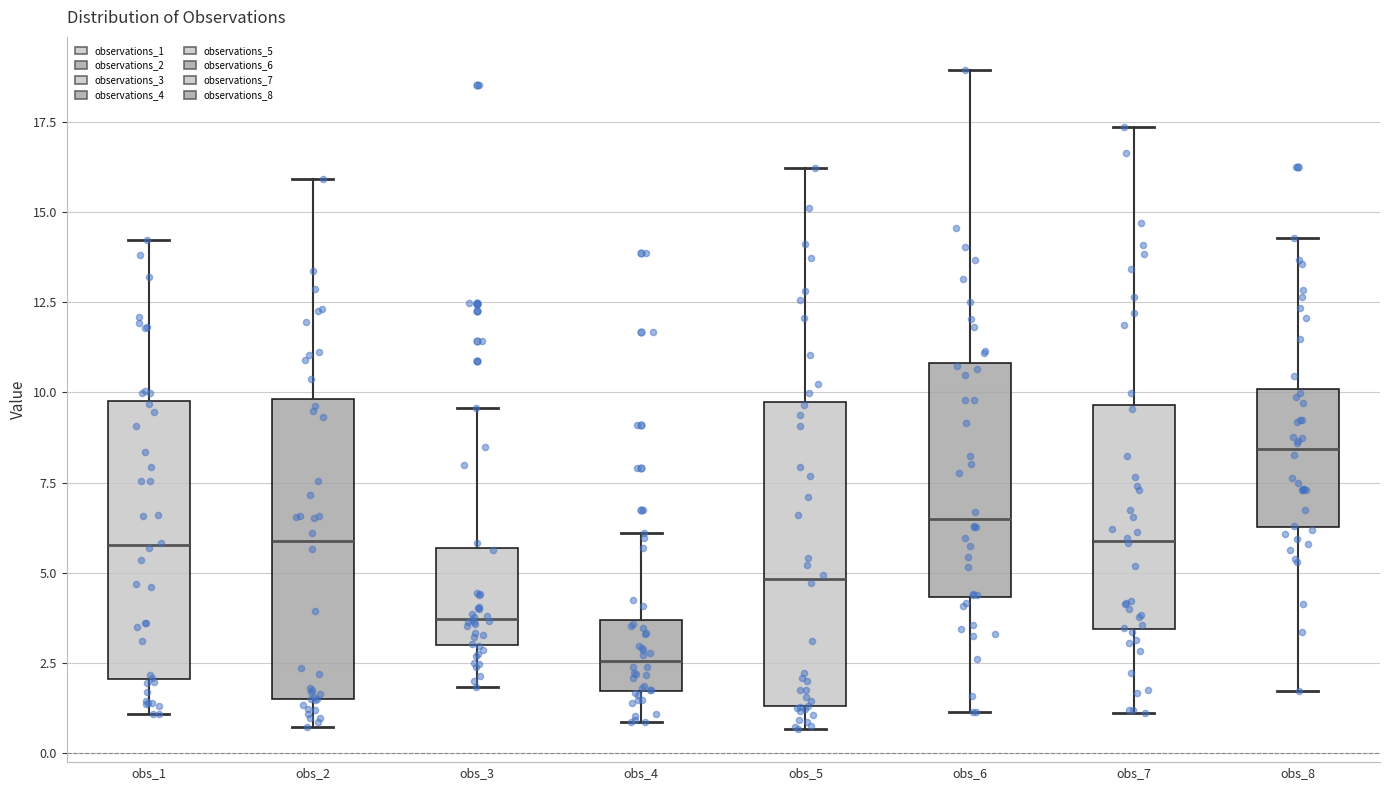

Where does the lower whisker of the box for obs_6 end on the y-axis? The values are not printed on the chart, so give them approximately, as read against the axis.

1.0